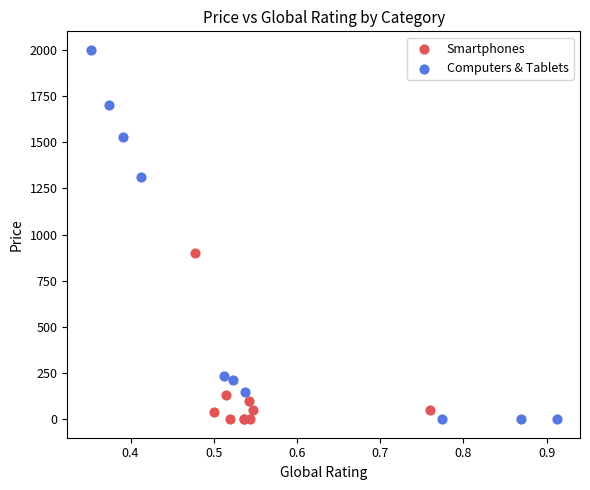

Which series has the largest Y range (max minus min)?

Computers & Tablets